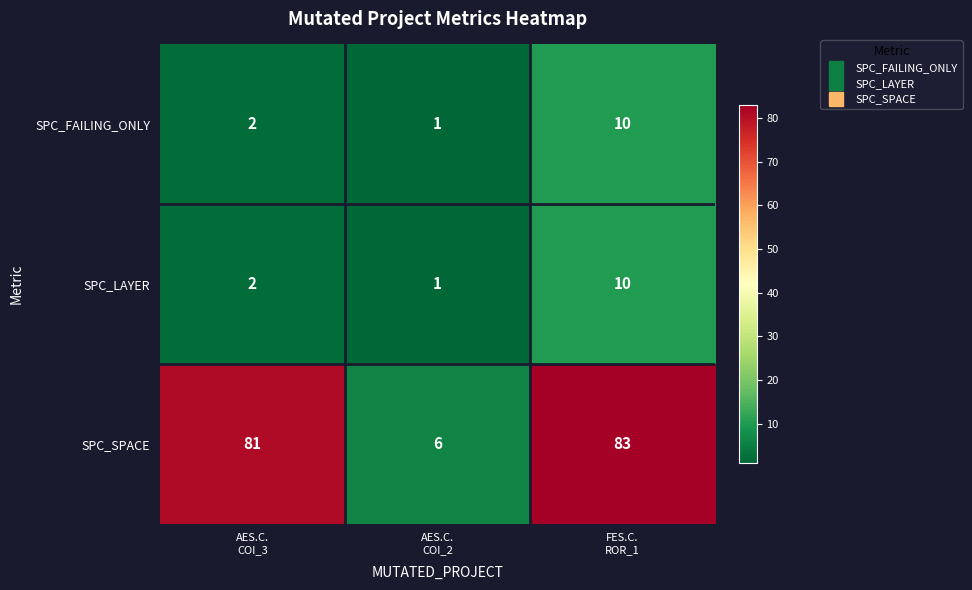

What is the greatest value displayed?

83